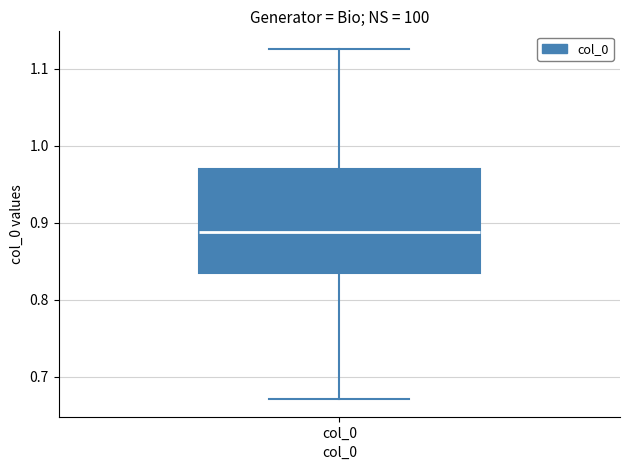

Where is the lower edge of the box for col_0 on the y-axis? The values are not printed on the chart, so give them approximately, as read against the axis.

0.83